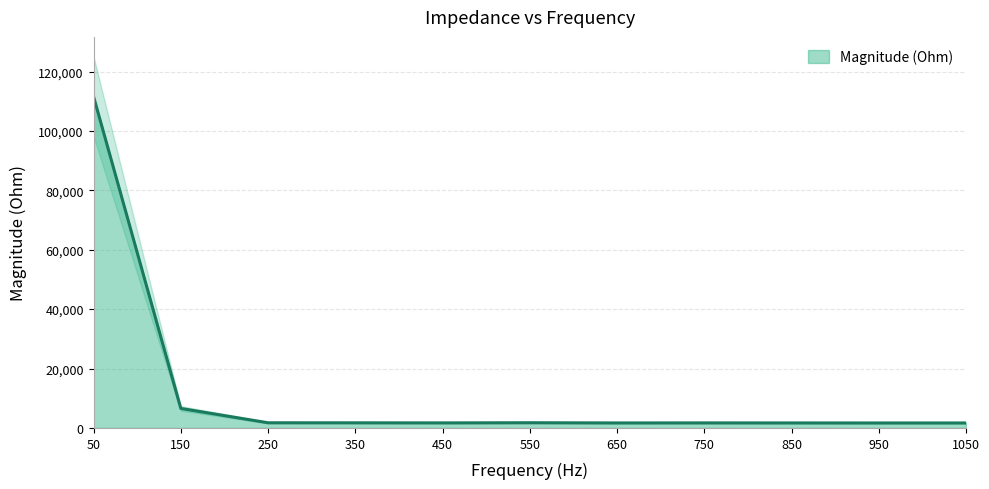

What is the greatest value displayed?

111576.7